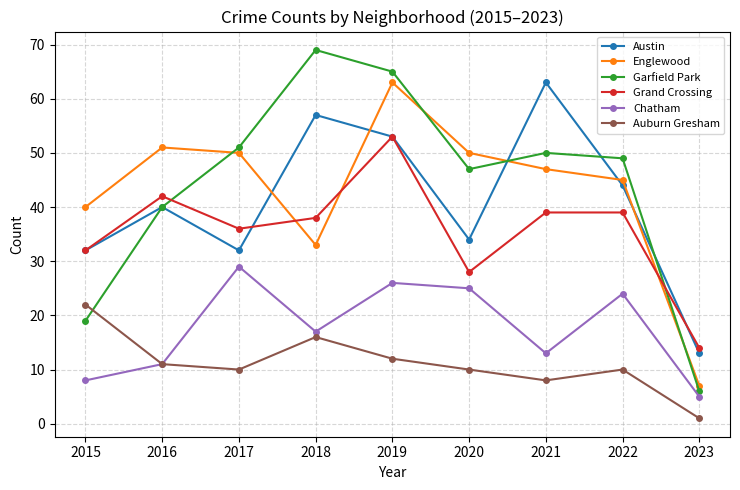

Does the chart have visible grid lines?

Yes